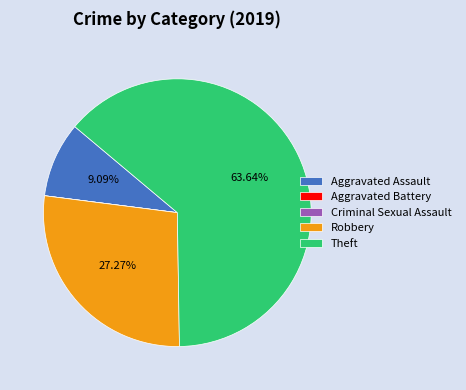

Which has a higher value, Theft or Aggravated Assault?

Theft